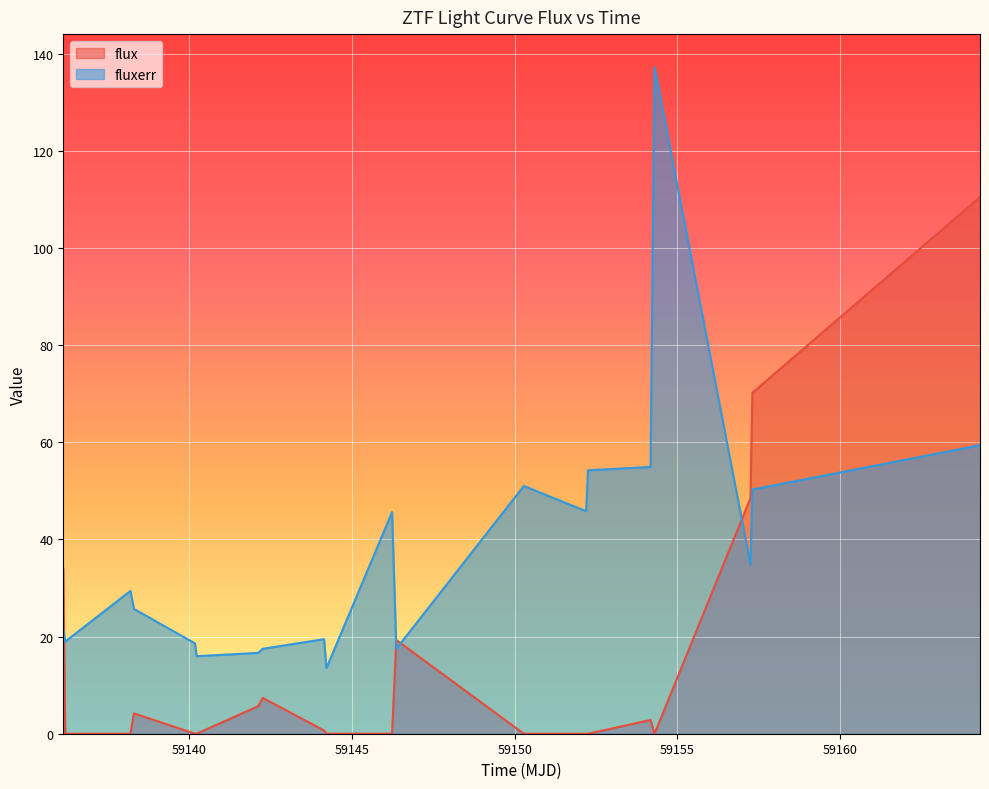

What is the maximum value shown in the chart?

137.2